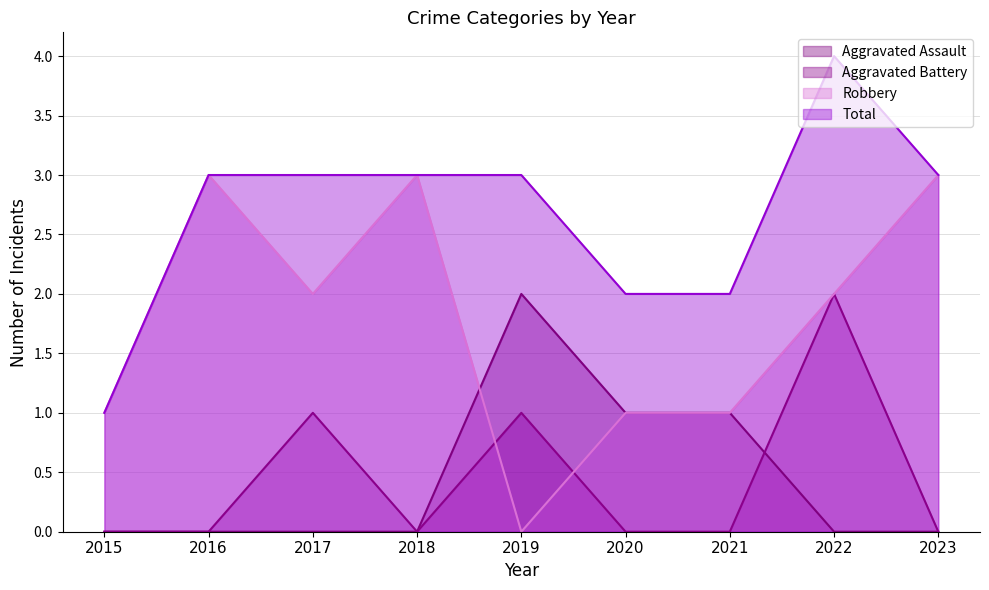

What is the spread (max minus min) of values at 2017?

3